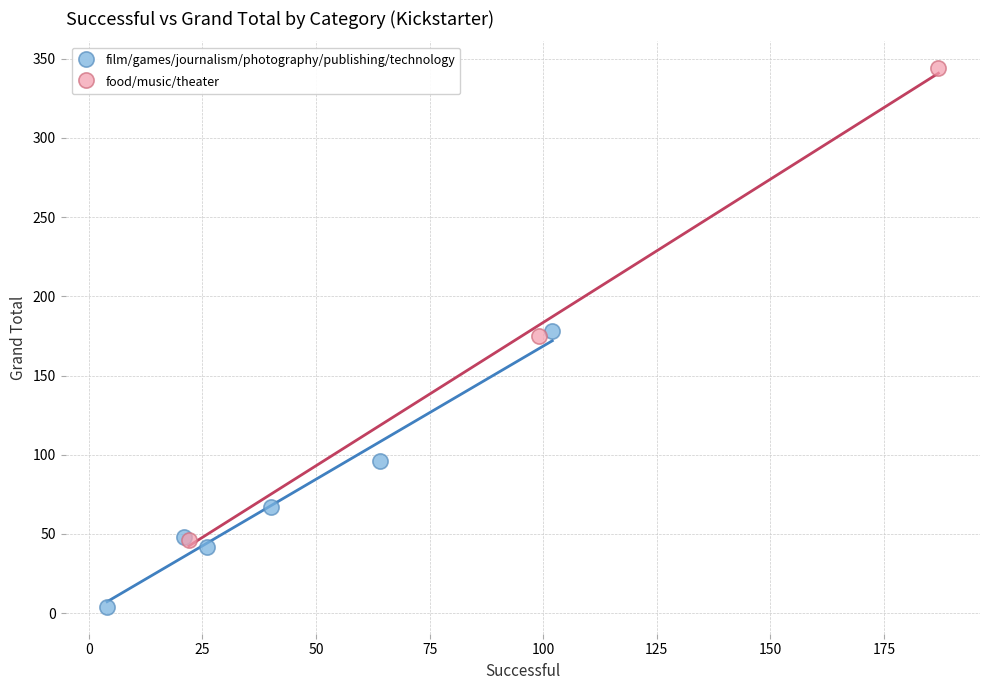

What are all the series names shown in the legend?

film/games/journalism/photography/publishing/technology, food/music/theater